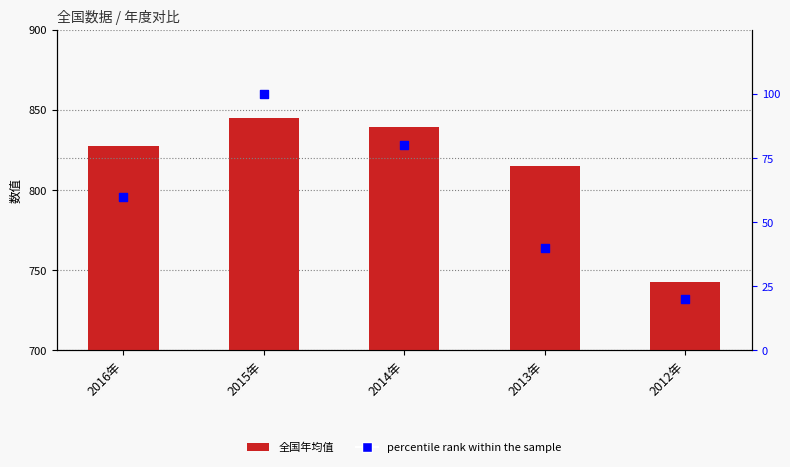

Is the value of percentile rank within the sample at 2014年 greater than the value of 全国 at 2014年?

No